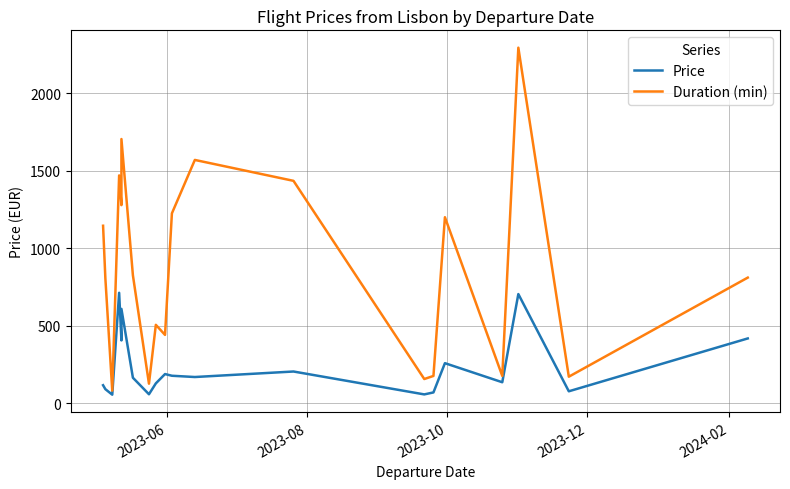

True or false: Price and Duration (min) intersect in this chart.

False